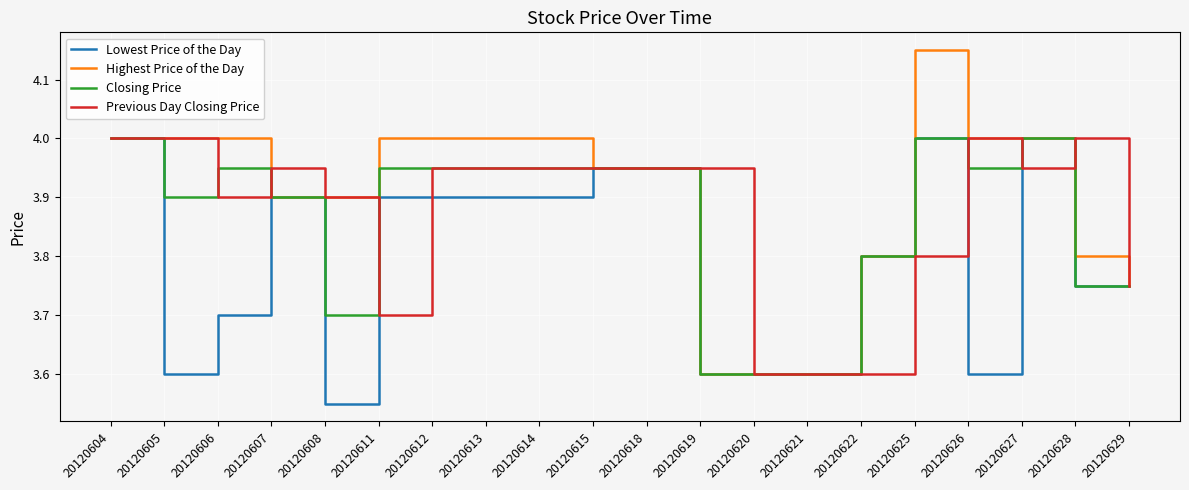

The value of Lowest Price of the Day at 20120604 is 4.0. True or false?

True